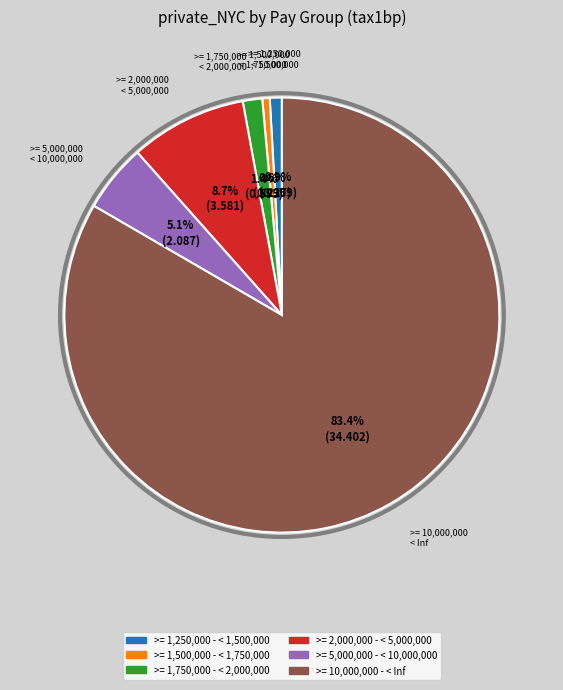

What is the total percentage of >= 1,250,000 - < 1,500,000 and >= 2,000,000 - < 5,000,000?

9.6%